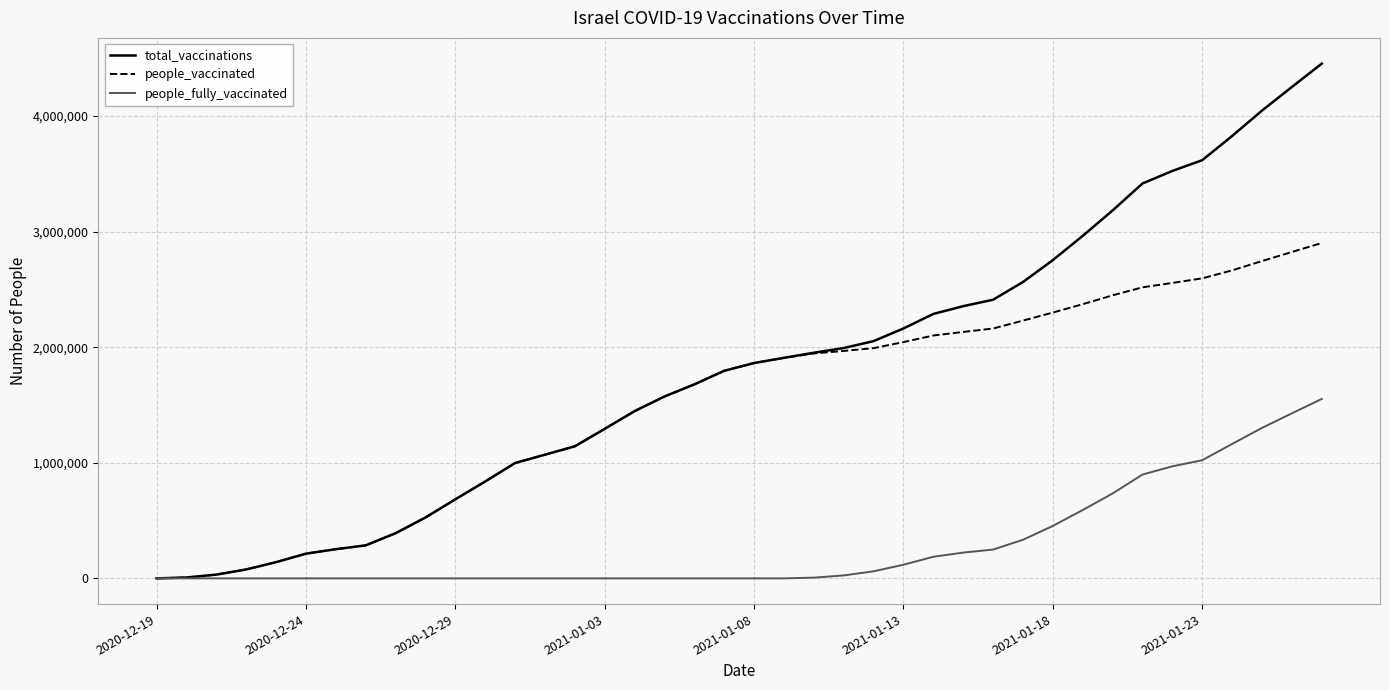

What is the minimum value for people_vaccinated?

63